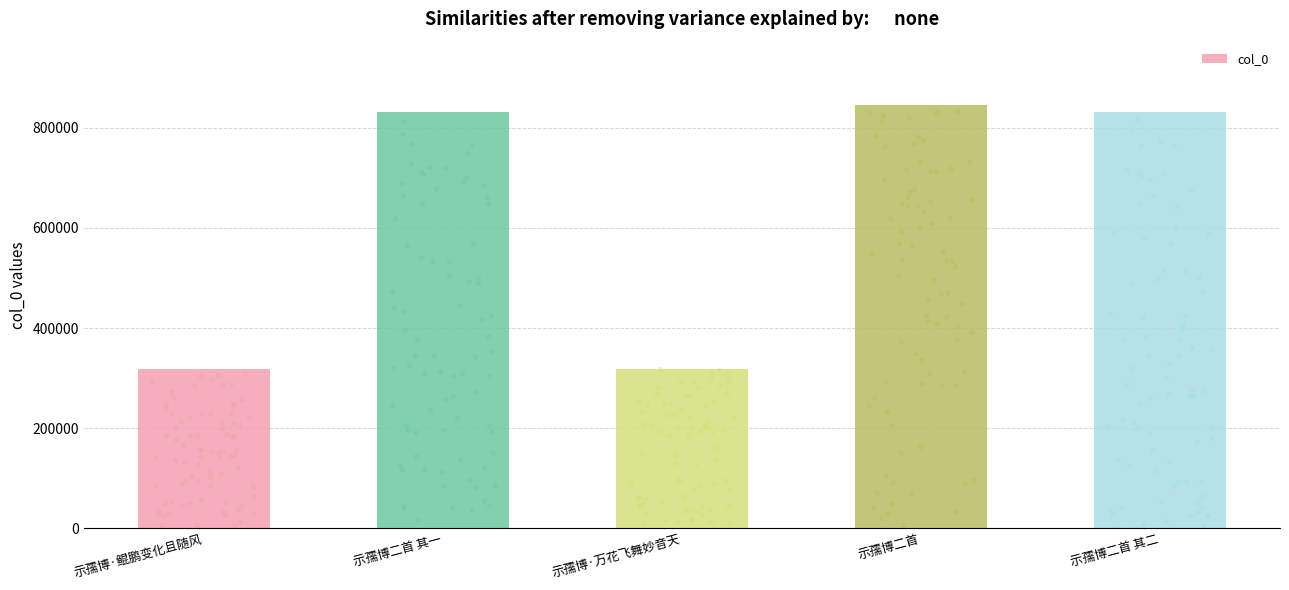

What is the change in value from 示孺博·鲲鹏变化且随风 to 示孺博二首 其二?

+512128